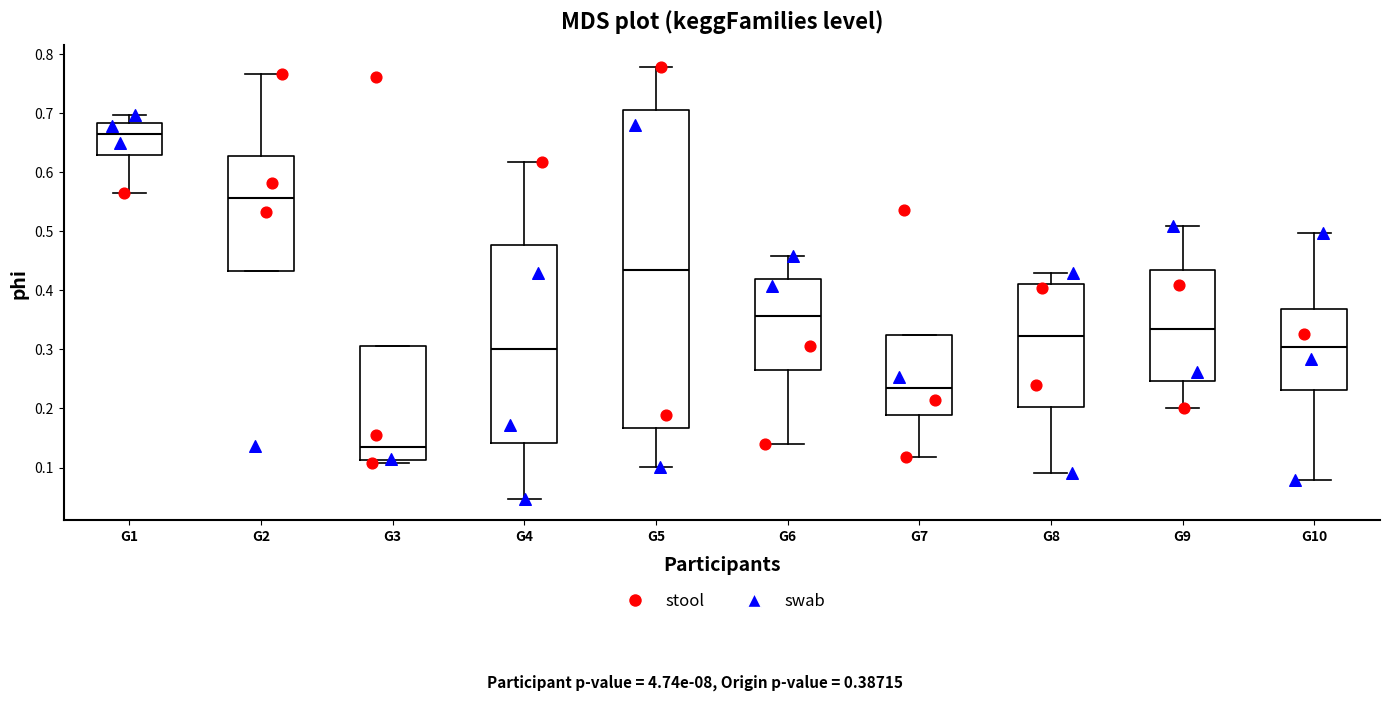

Reading left to right, read every box against the y-axis: the position of its median line, the range the box covers, and the ends of its whiskers. The values are not printed on the chart, so give them approximately, as read against the axis.

G1: median 0.66, box 0.63 to 0.68, whiskers 0.57 to 0.70
G2: median 0.56, box 0.43 to 0.63, whiskers 0.43 to 0.77
G3: median 0.13, box 0.11 to 0.31, whiskers 0.11 (just below the box's lower edge) to 0.31
G4: median 0.30, box 0.14 to 0.48, whiskers 0.05 to 0.62
G5: median 0.43, box 0.17 to 0.70, whiskers 0.10 to 0.78
G6: median 0.36, box 0.26 to 0.42, whiskers 0.14 to 0.46
G7: median 0.23, box 0.19 to 0.32, whiskers 0.12 to 0.32
G8: median 0.32, box 0.20 to 0.41, whiskers 0.09 to 0.43
G9: median 0.33, box 0.25 to 0.43, whiskers 0.20 to 0.51
G10: median 0.30, box 0.23 to 0.37, whiskers 0.08 to 0.50